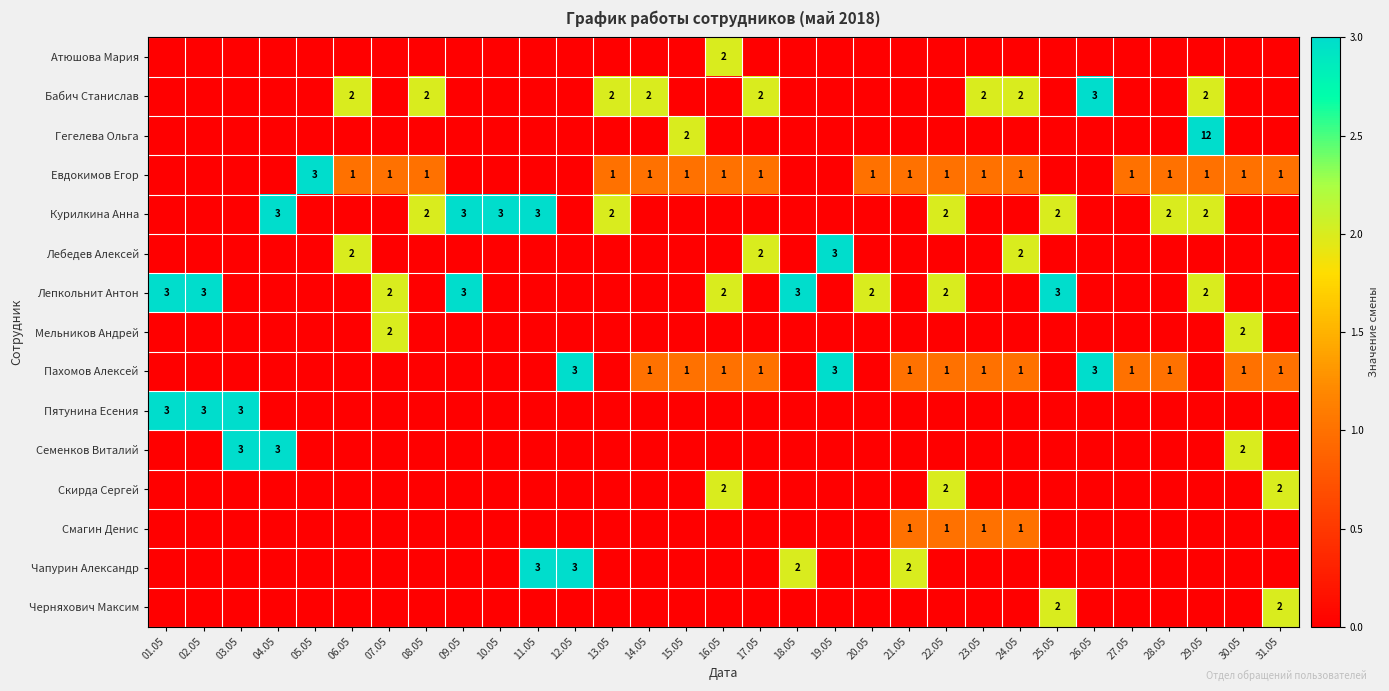

How many categories are shown in the chart?

31